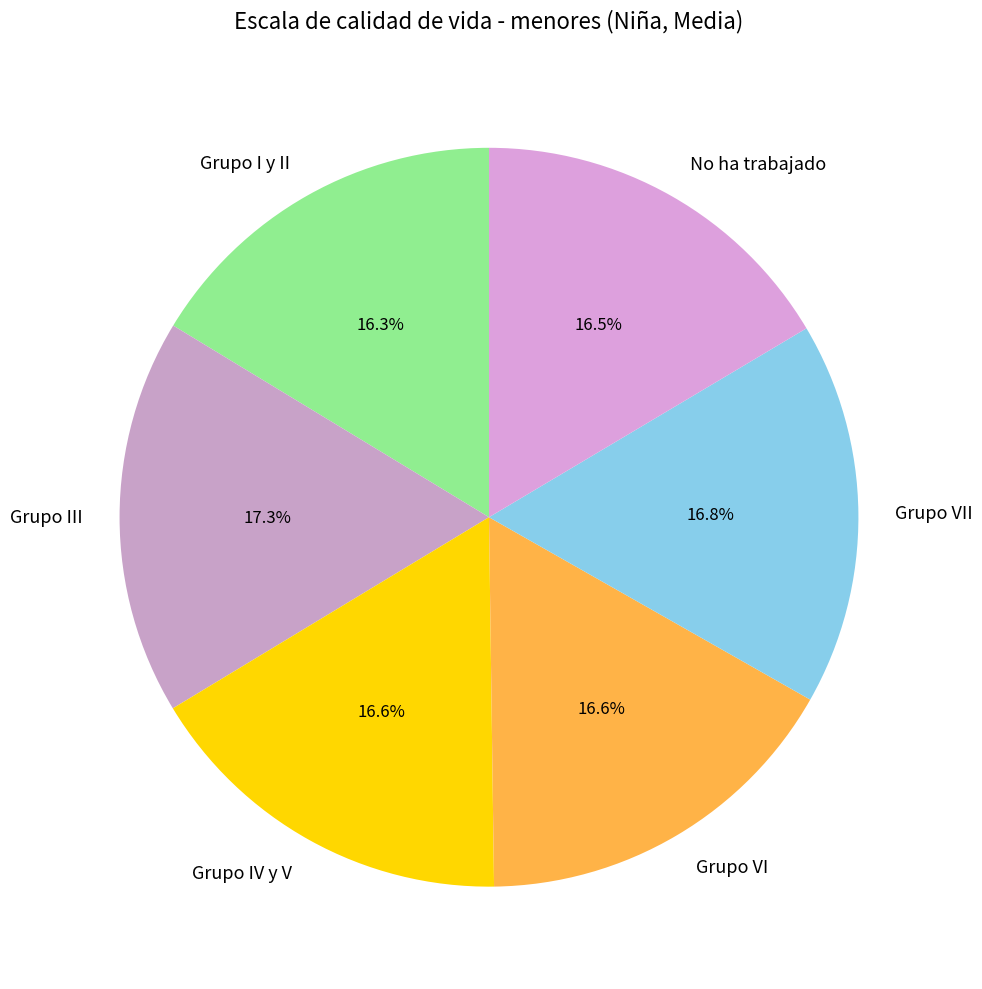

Which category has the biggest portion of the pie?

Grupo III